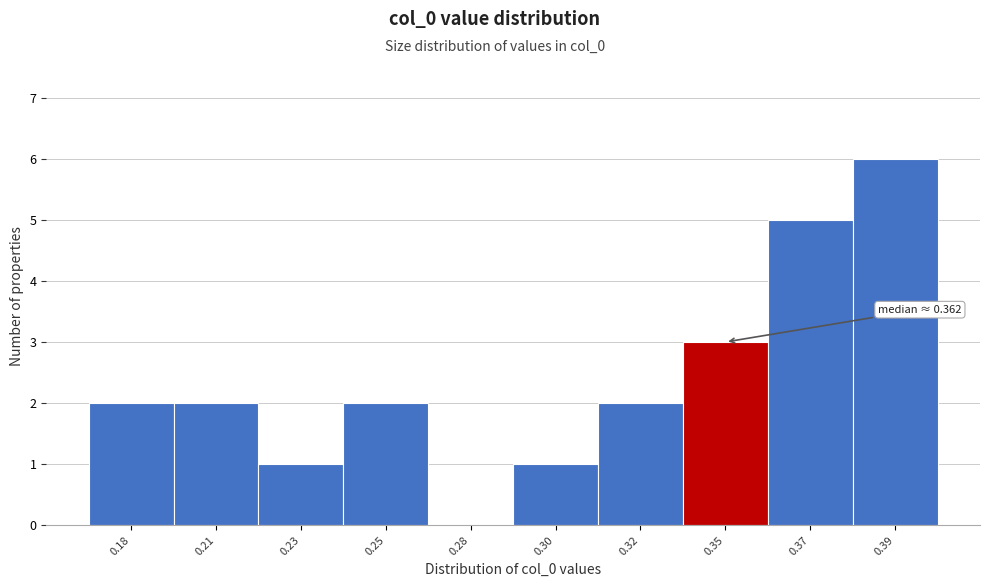

Reading right to left, transcribe all the data shown in this chart.

0.39=6	0.37=5	0.35=3	0.32=2	0.30=1	0.28=0	0.25=2	0.23=1	0.21=2	0.18=2